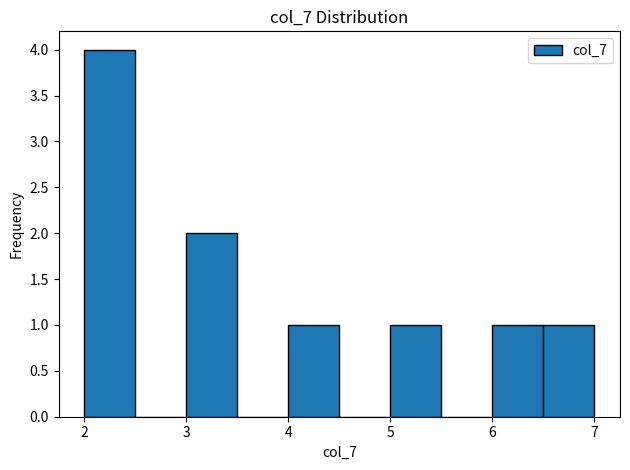

Over which range of the x-axis is the bar tallest?

2.0 to 2.5